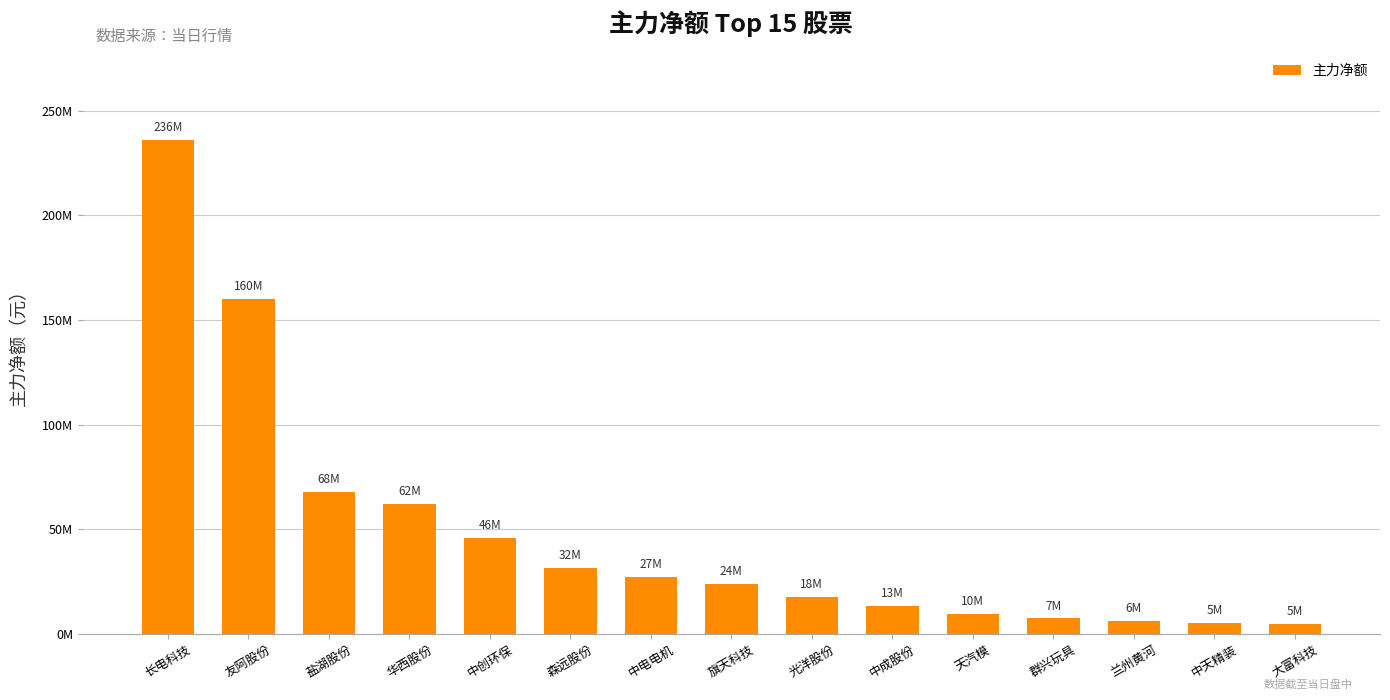

What is the change in value from 华西股份 to 中成股份?

-48769397